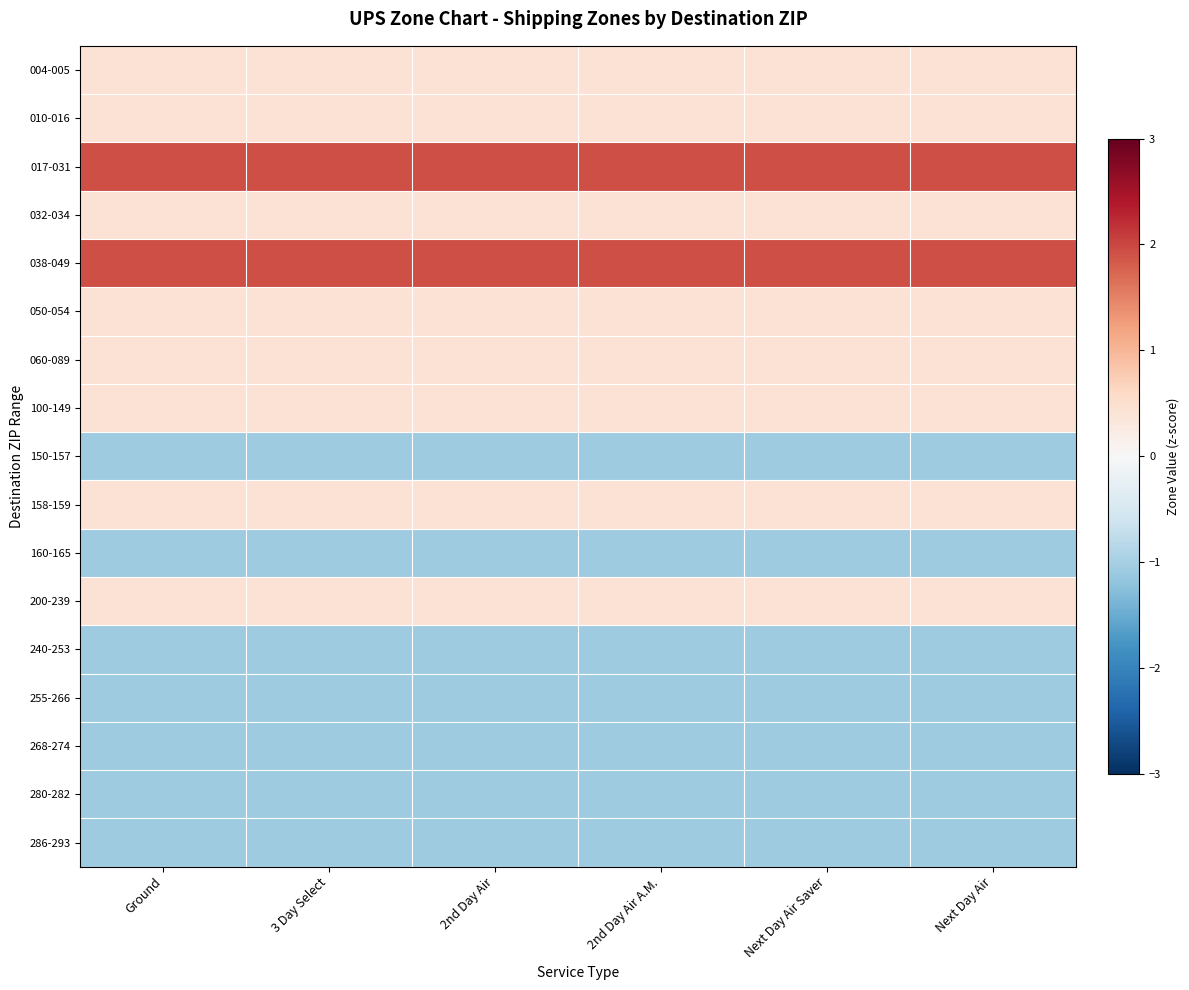

What is the spread (max minus min) of values at 2nd Day Air A.M.?

3.0